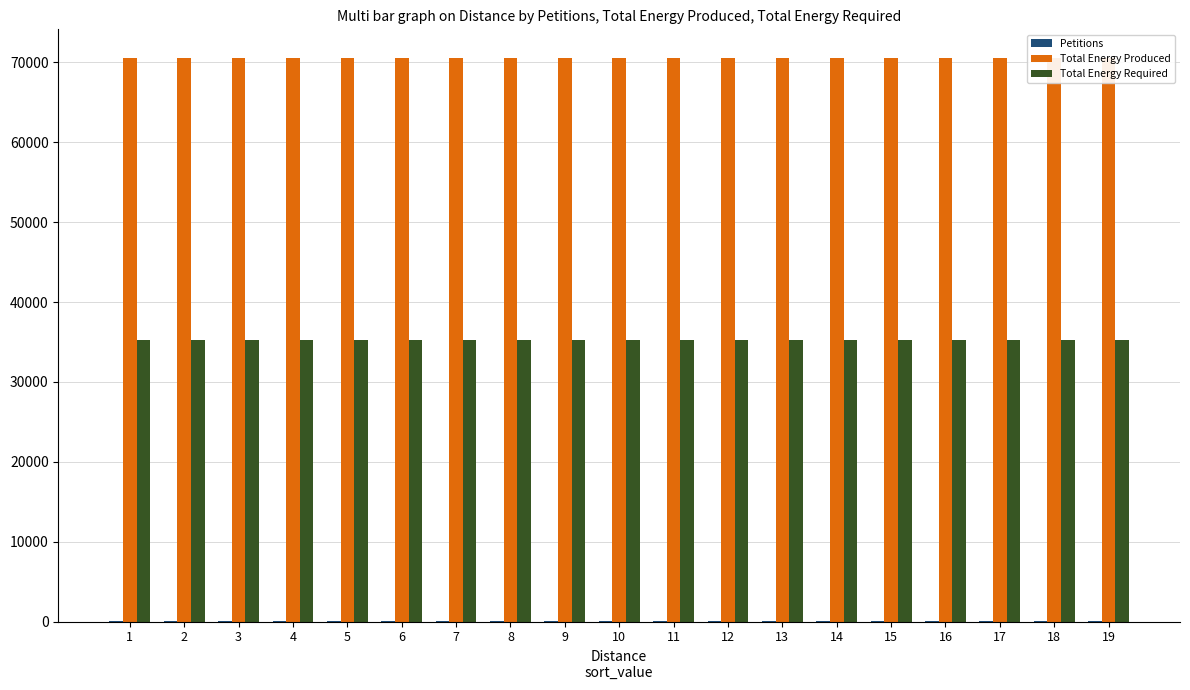

Where is Total Energy Required nearest to the value 35304?

1